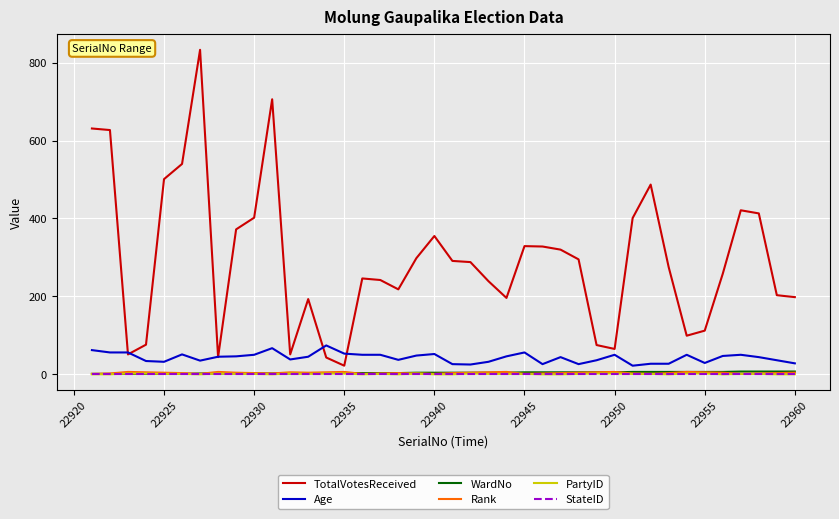

Which series has the largest total across all categories?

TotalVotesReceived